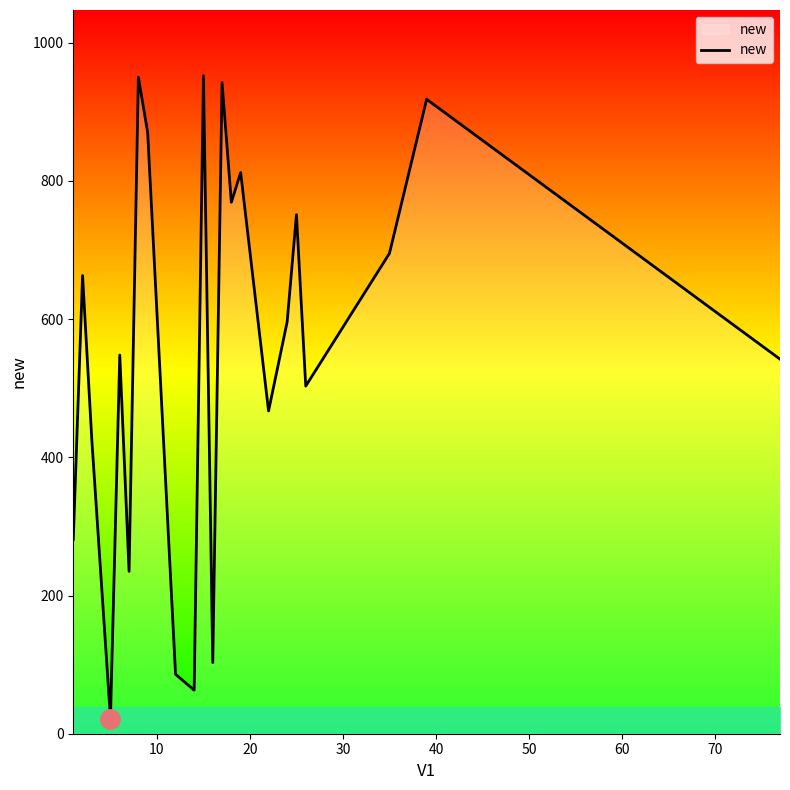

What is the maximum value shown in the chart?

952